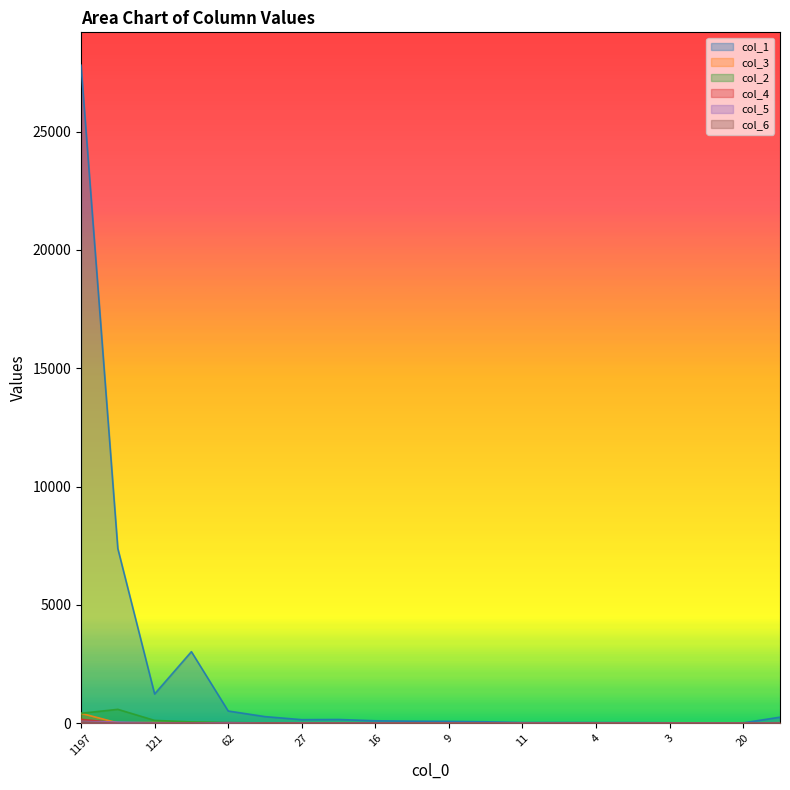

What is the sum of all col_3 values?

592